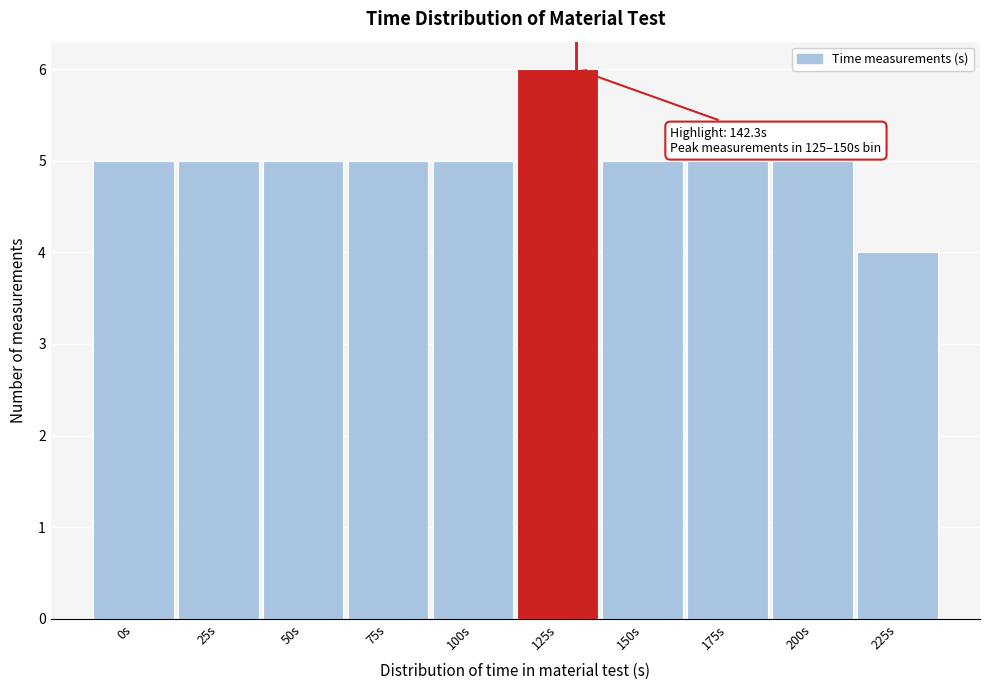

Reading left to right, extract all data points from this chart.

5	5	5	5	5	6	5	5	5	4